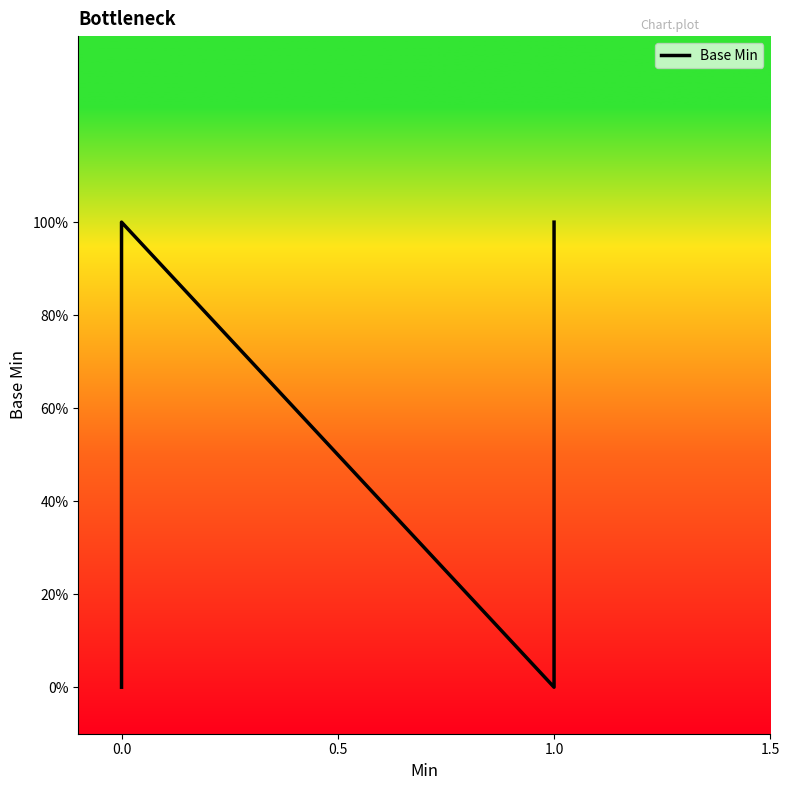

What is the label of the 9th point from the left?

8